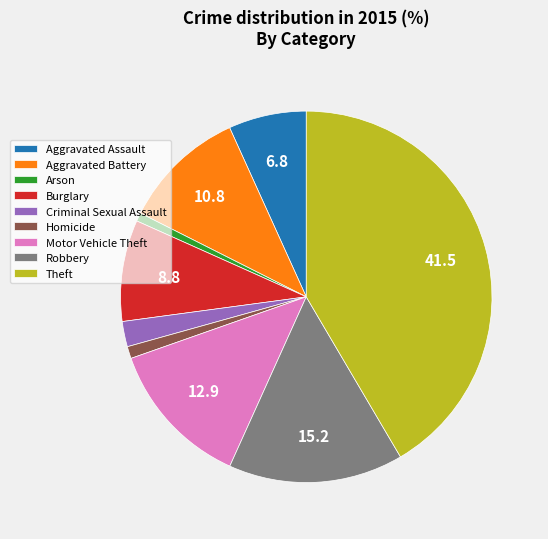

What is the largest slice in the pie chart?

Theft